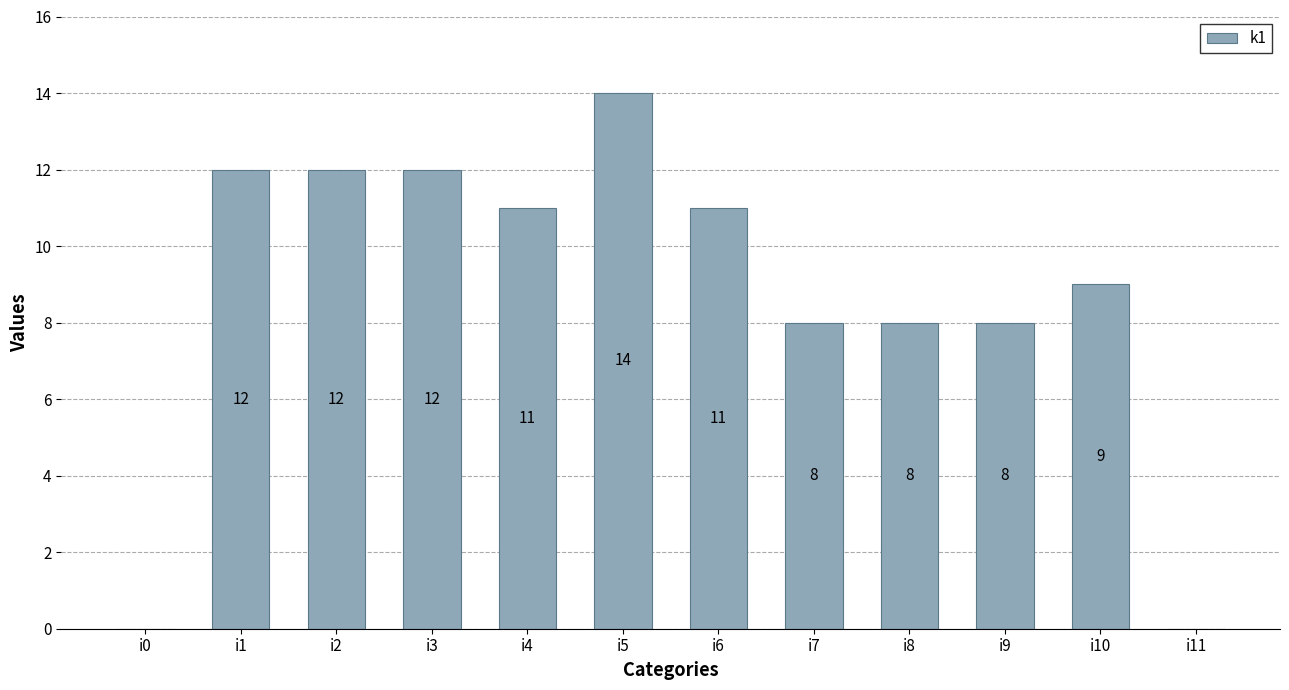

What is the ratio of the value at i8 to the value at i3?

0.7